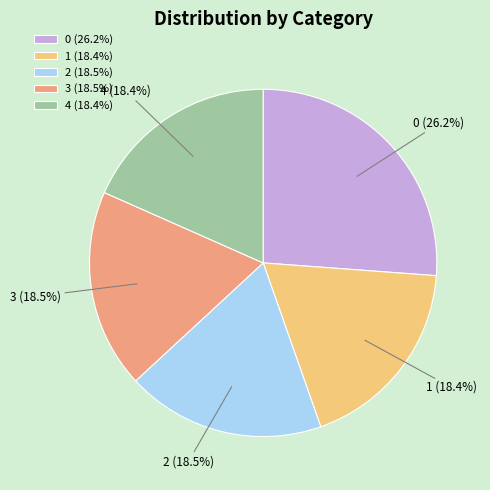

What is the ratio of the value at 3 to the value at 0?

0.7